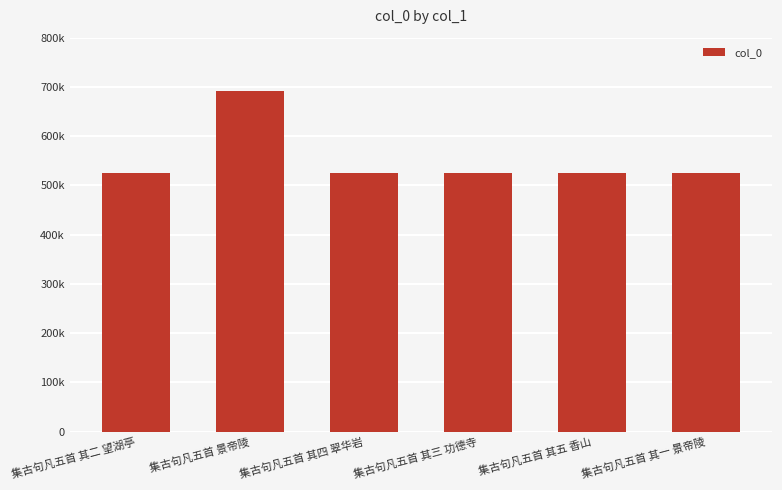

Reading left to right, list all the values displayed in this chart.

集古句凡五首 其二 望湖亭=524458	集古句凡五首 景帝陵=691808	集古句凡五首 其四 翠华岩=524460	集古句凡五首 其三 功德寺=524459	集古句凡五首 其五 香山=524461	集古句凡五首 其一 景帝陵=524457